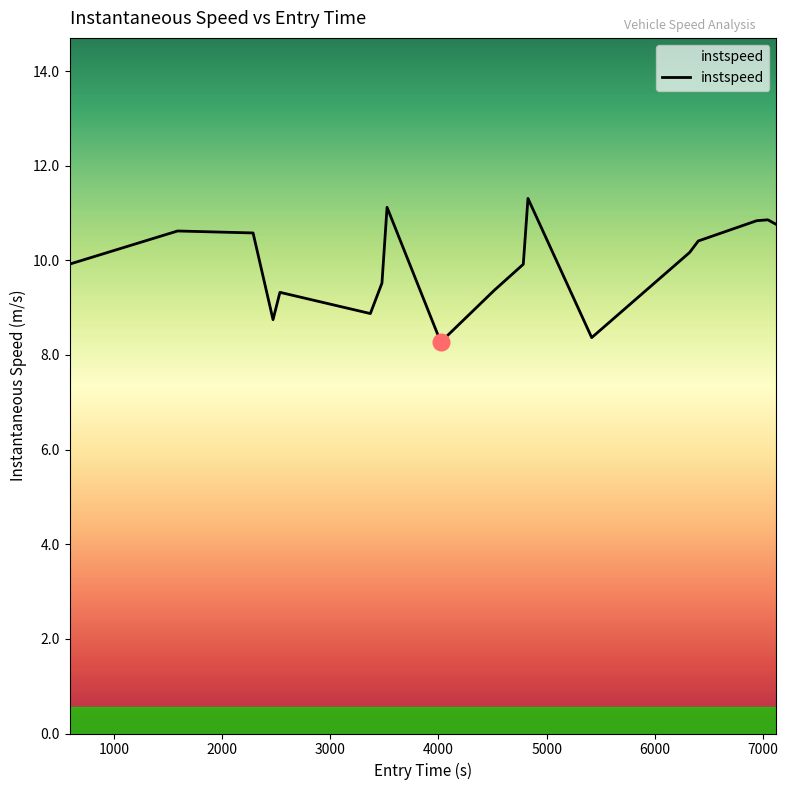

What is the greatest value displayed?

11.3